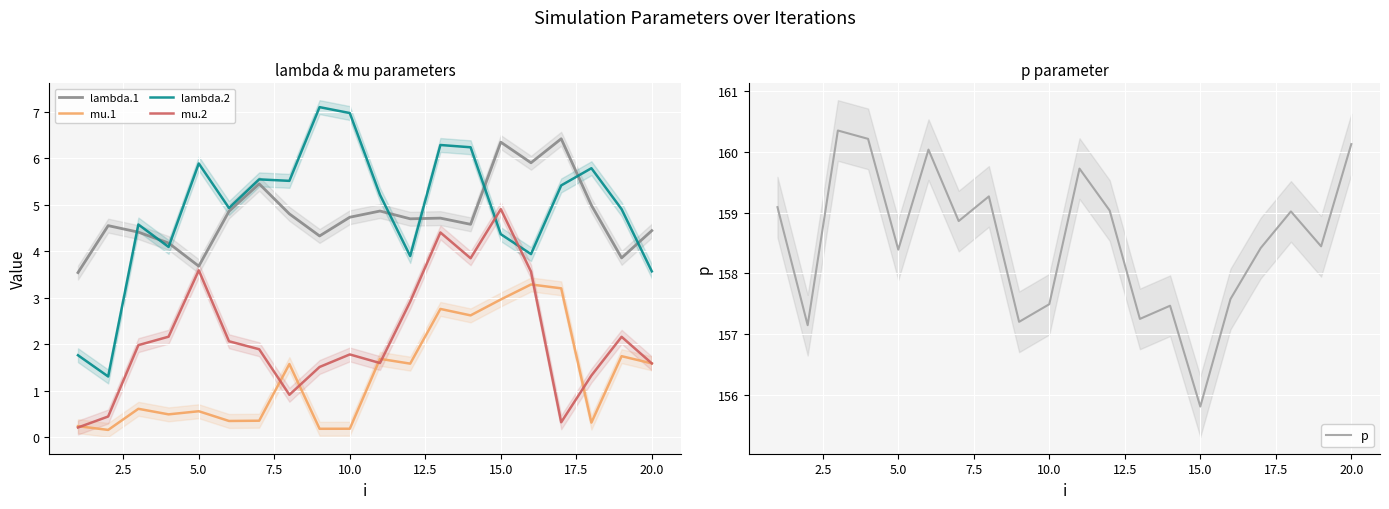

True or false: lambda.1 and mu.1 cross at least once.

False